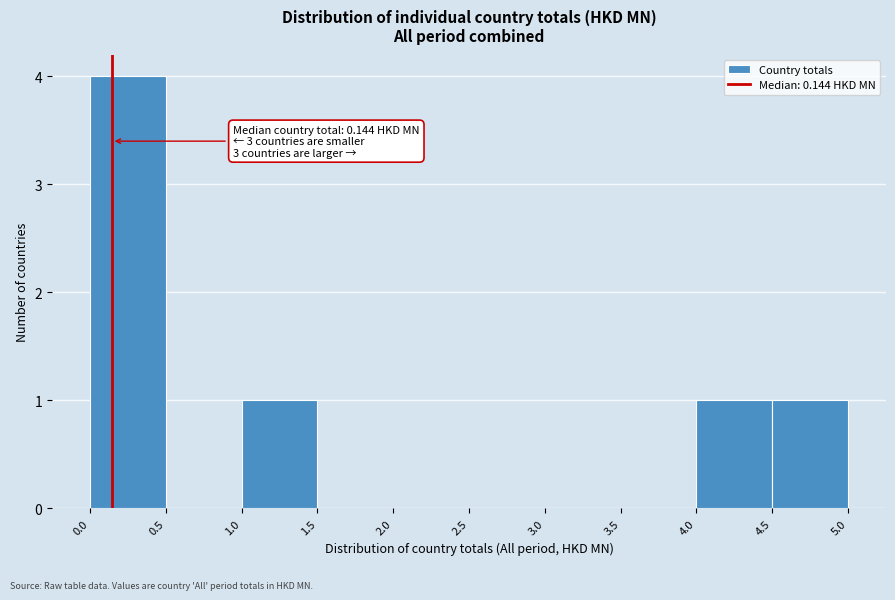

Over which range of the x-axis is the bar tallest?

0.0 to 0.5